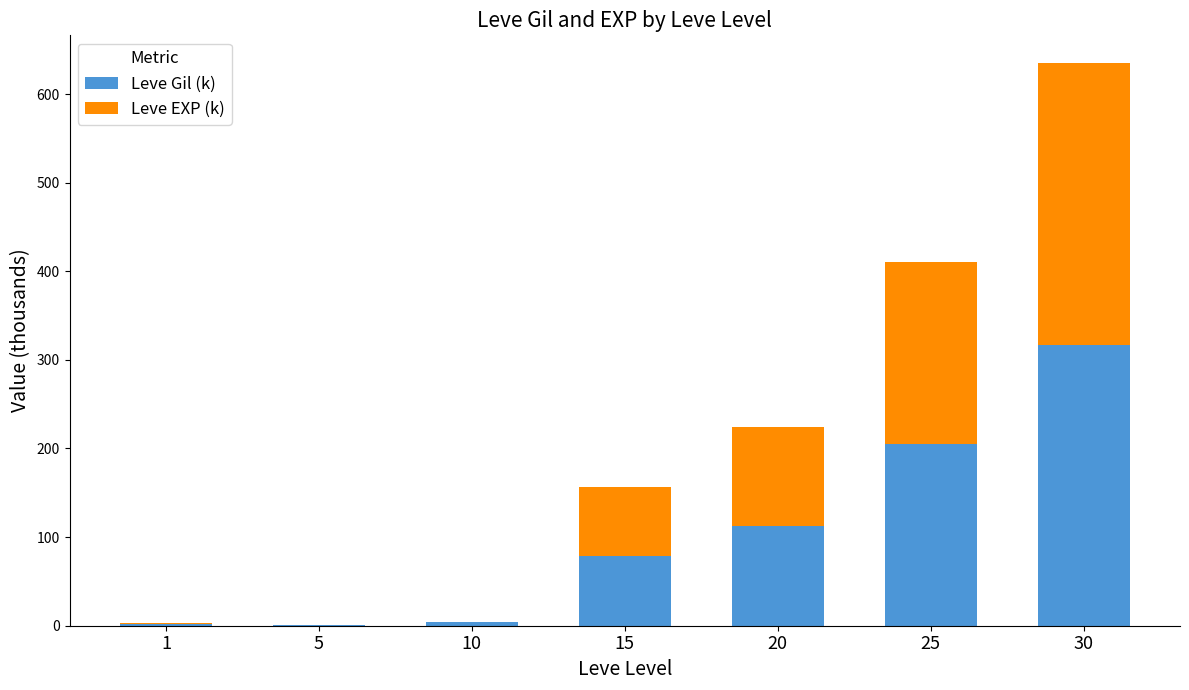

What is the sum of all Leve Gil (k) values?

720.9